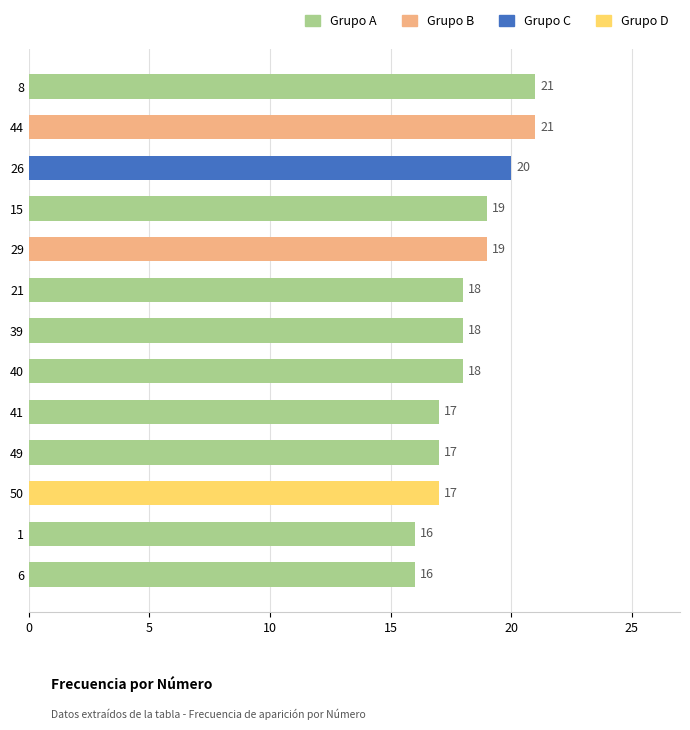

What is the approximate value at 8?

21